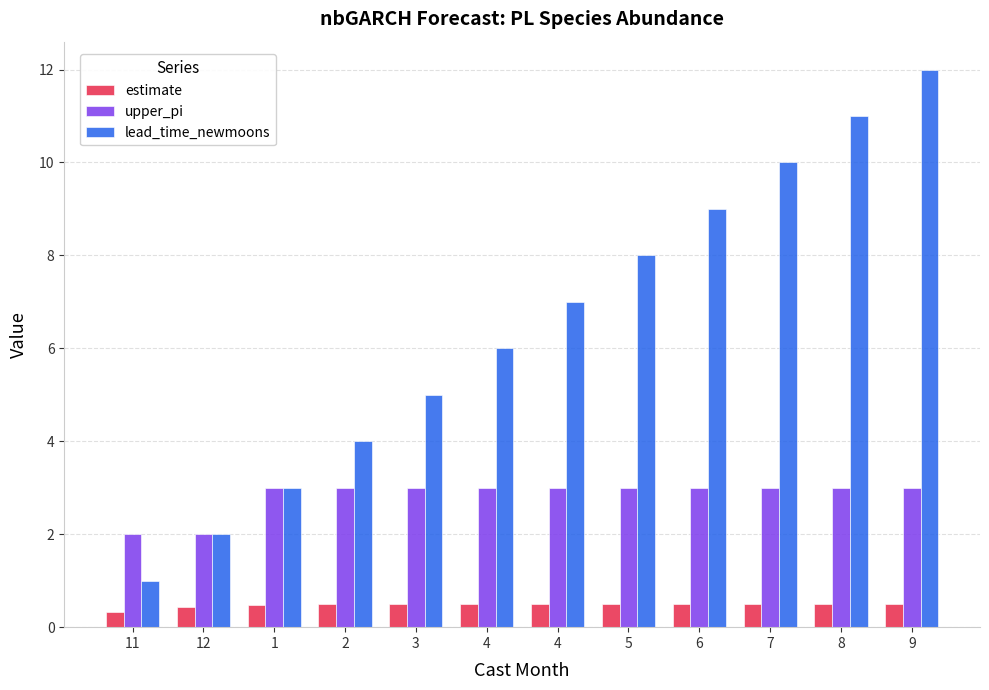

At which label is upper_pi closest to 2?

11